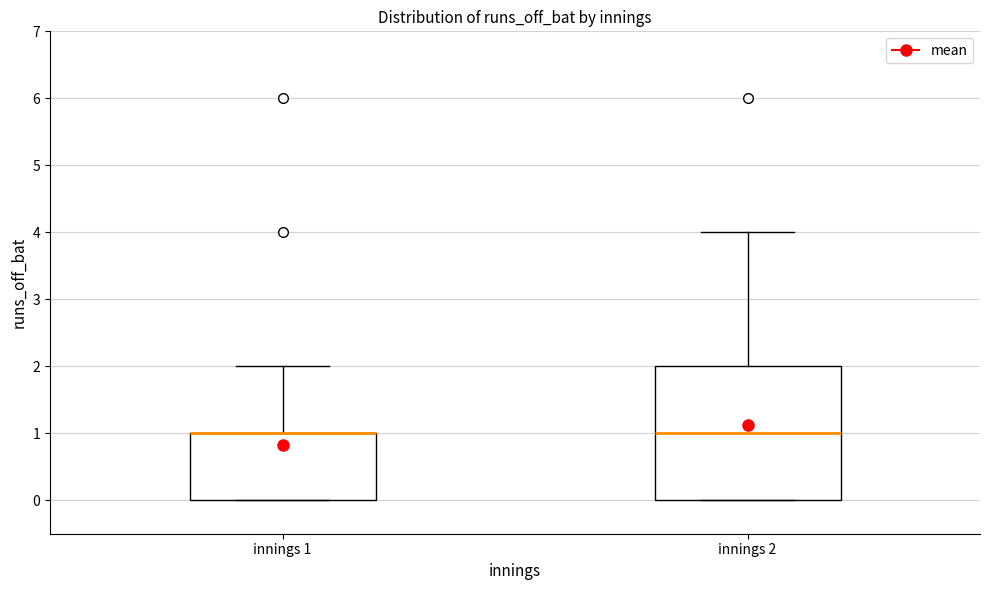

Reading left to right, transcribe this box plot: for each box, give where its median line is, the range the box spans, and where its two whiskers end, as read against the y-axis. The values are not printed on the chart, so give them approximately, as read against the axis.

innings 1: median 1 (drawn on the box's upper edge), box 0 to 1, whiskers 0 to 2
innings 2: median 1, box 0 to 2, whiskers 0 to 4